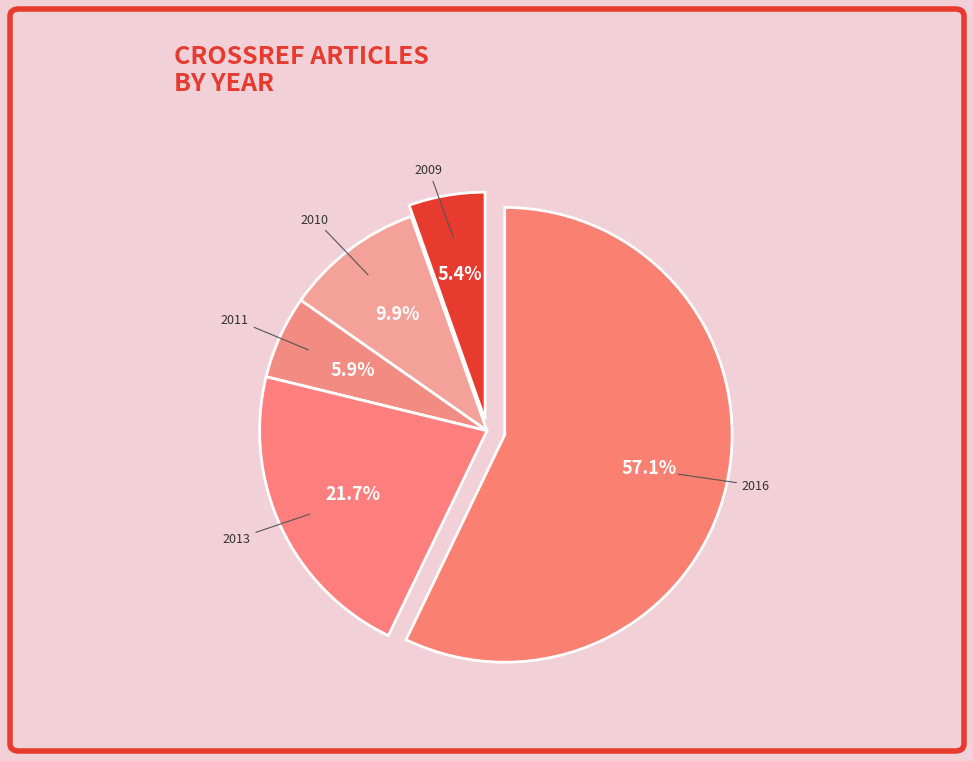

Which slice is the largest?

2016